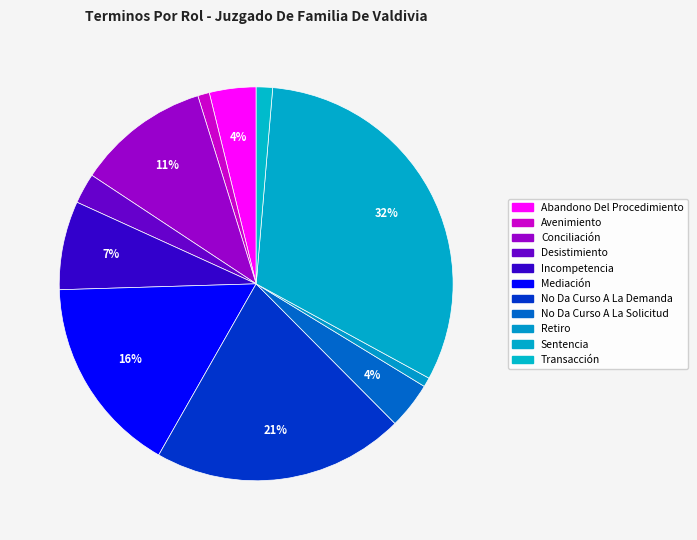

What percentage is the No Da Curso A La Solicitud slice, to the nearest percent?

4%